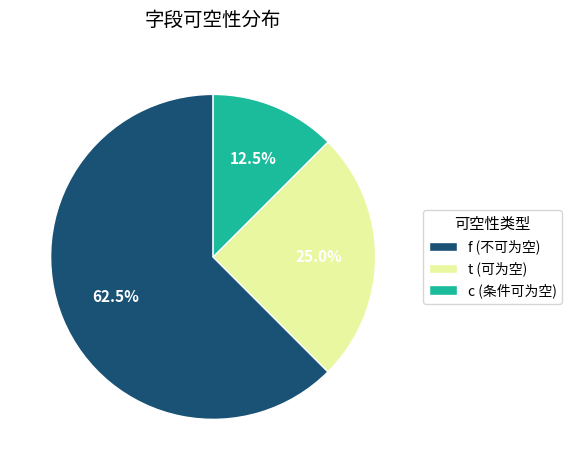

Which category has the smallest portion of the pie?

c (条件可为空)